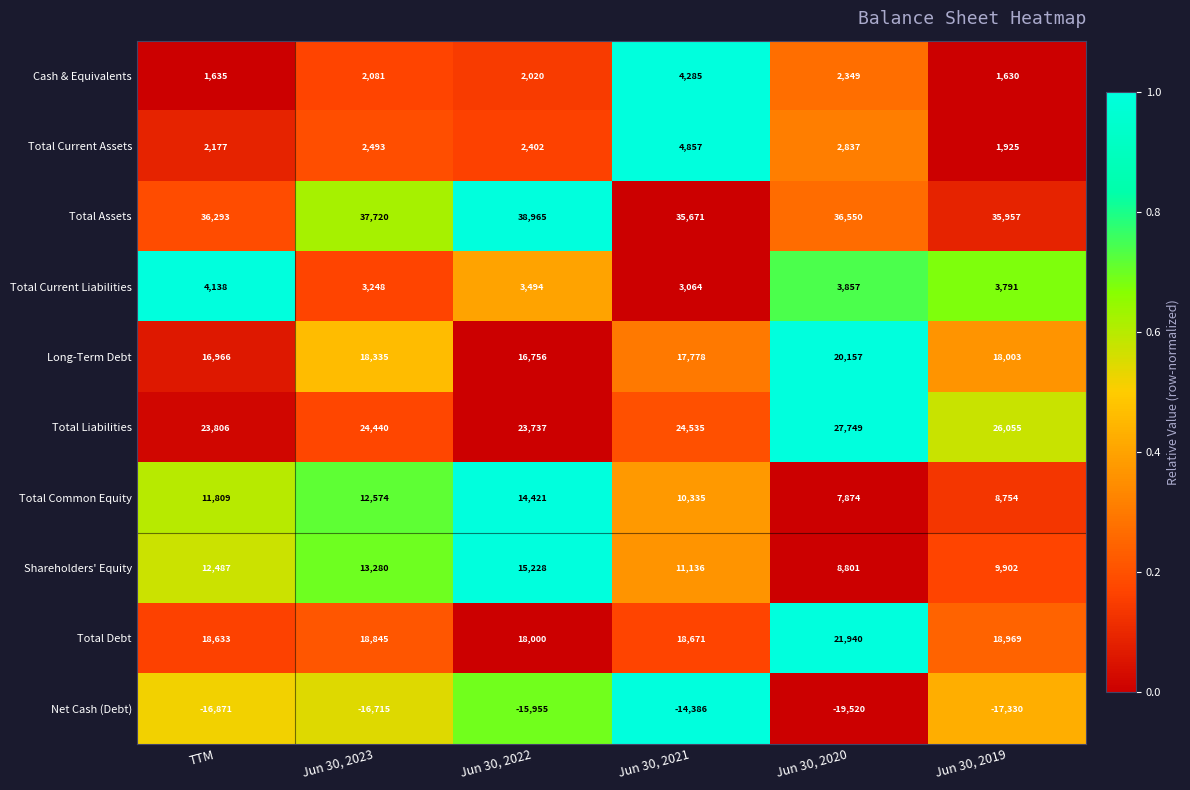

List the series in order of their peak value, lowest first.

Net Cash (Debt), Total Current Liabilities, Cash & Equivalents, Total Current Assets, Total Common Equity, Shareholders' Equity, Long-Term Debt, Total Debt, Total Liabilities, Total Assets